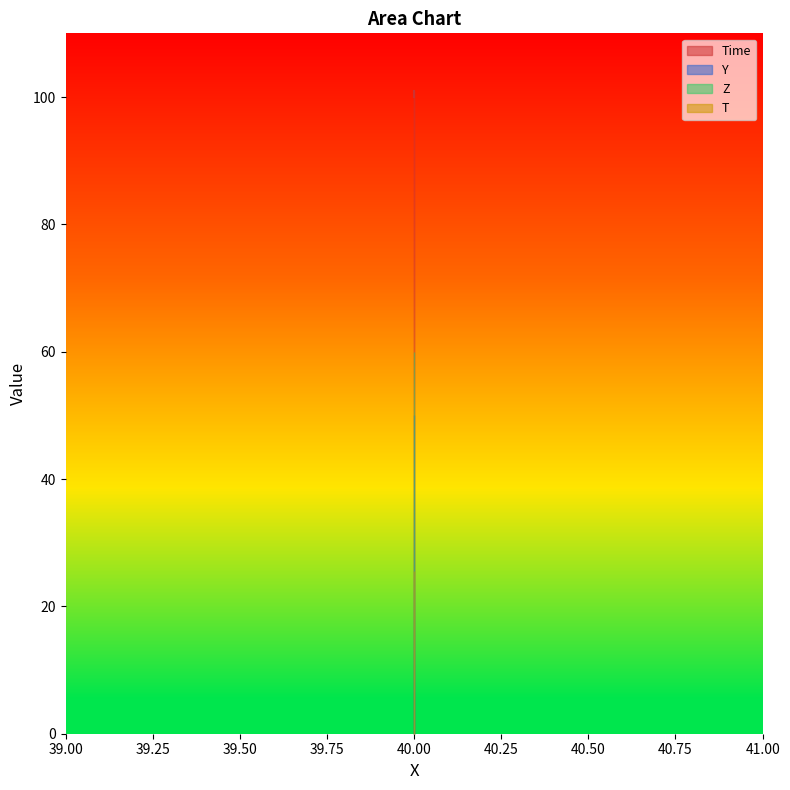

Reading left to right, transcribe all the data shown in this chart.

Time: 100.0	100.1	100.2	100.3	100.4	100.5	100.6	100.7	100.8	100.9	101.0
Y: 50.0	50.0	50.0	50.0	50.0	50.0	50.0	50.0	50.0	50.0	50.0
Z: 60.0	60.0	60.0	60.0	60.0	60.0	60.0	60.0	60.0	60.0	60.0
T: 25.5	25.5	25.5	25.5	25.5	25.5	25.5	25.5	25.5	25.5	25.5